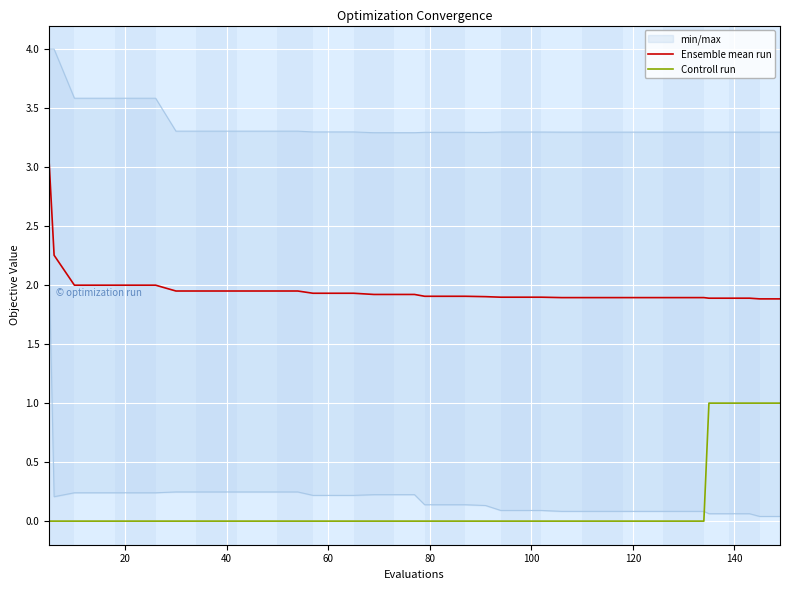

Rank the series by their average value, from lowest to highest.

Controll run, Ensemble mean run